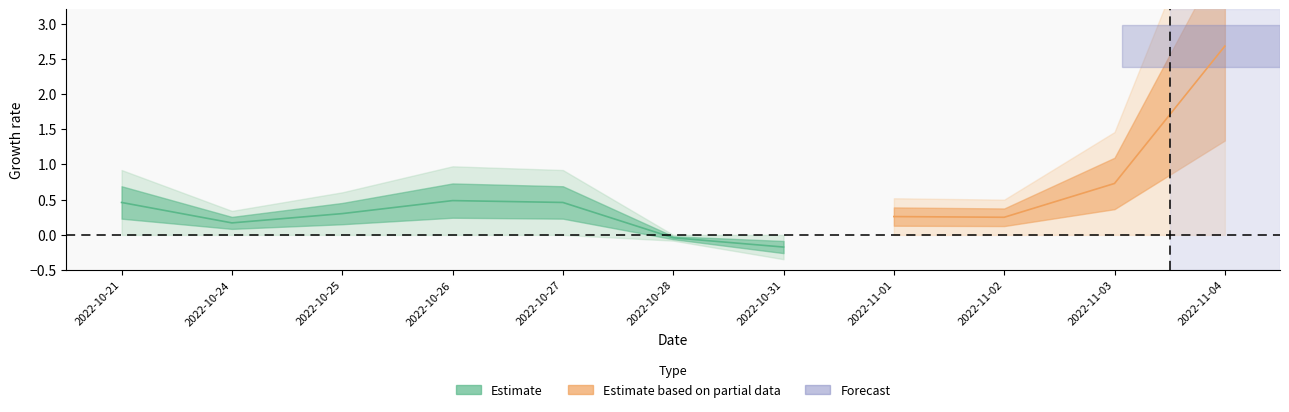

Is it true that t_change equals 0.1 at 2022-10-26?

False